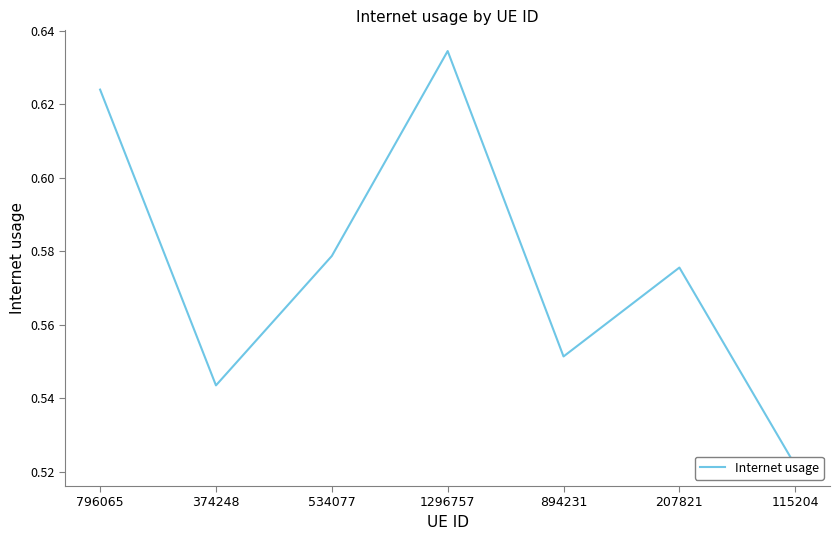

Does the chart display data point markers on the line(s)?

No